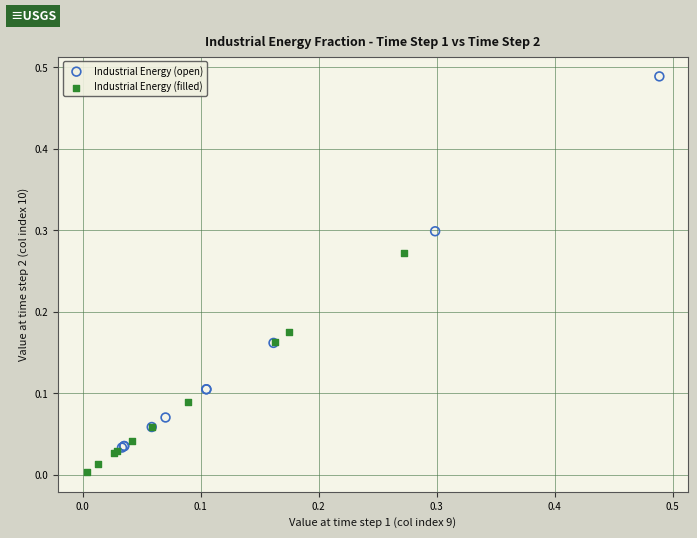

Which series reaches the minimum Y coordinate?

Industrial Energy (filled)